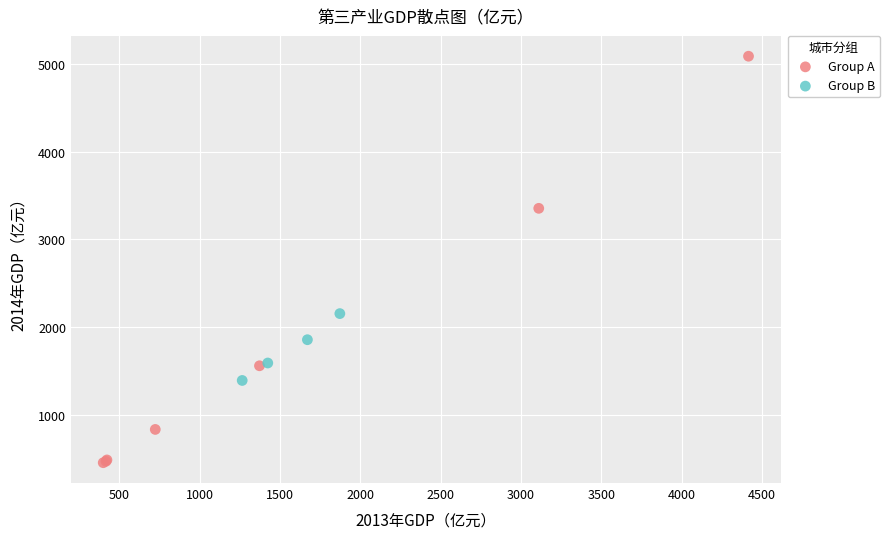

Which series has the widest spread of Y values?

Group A